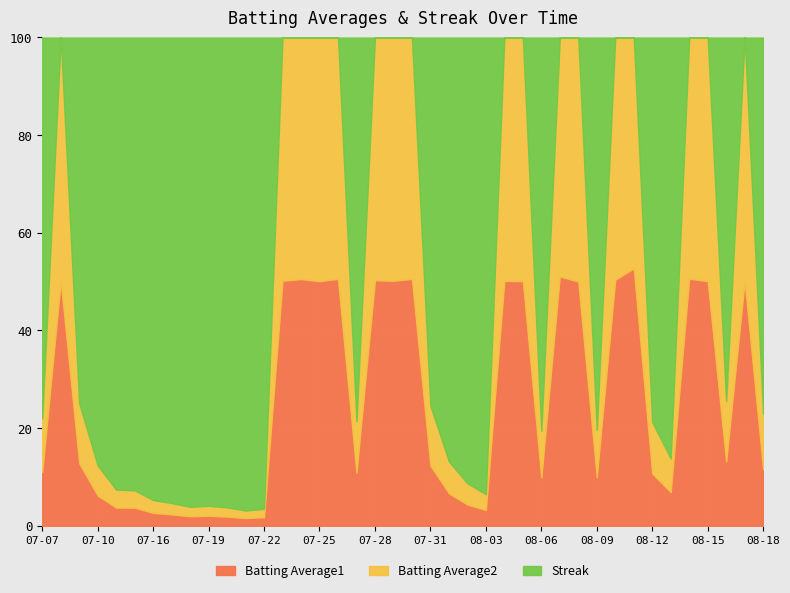

List the labels in order of Streak value, largest first.

2010-07-22, 2010-07-21, 2010-07-20, 2010-07-19, 2010-07-17, 2010-07-18, 2010-07-16, 2010-07-15, 2010-08-03, 2010-07-11, 2010-08-02, 2010-07-10, 2010-08-01, 2010-08-13, 2010-07-07, 2010-07-09, 2010-07-27, 2010-07-31, 2010-08-06, 2010-08-09, 2010-08-12, 2010-08-16, 2010-08-18, 2010-07-08, 2010-07-23, 2010-07-24, 2010-07-25, 2010-07-26, 2010-07-28, 2010-07-29, 2010-07-30, 2010-08-04, 2010-08-05, 2010-08-07, 2010-08-08, 2010-08-10, 2010-08-11, 2010-08-14, 2010-08-15, 2010-08-17